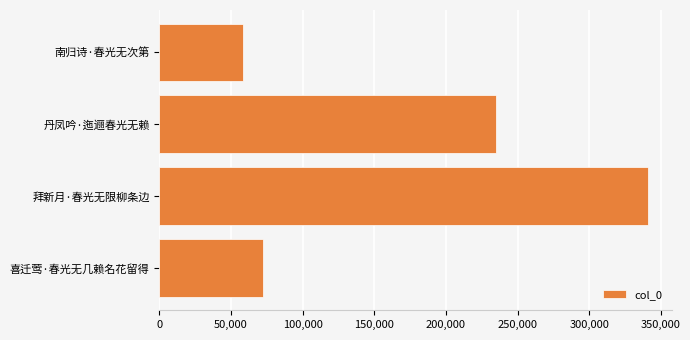

What is the average value?

176701